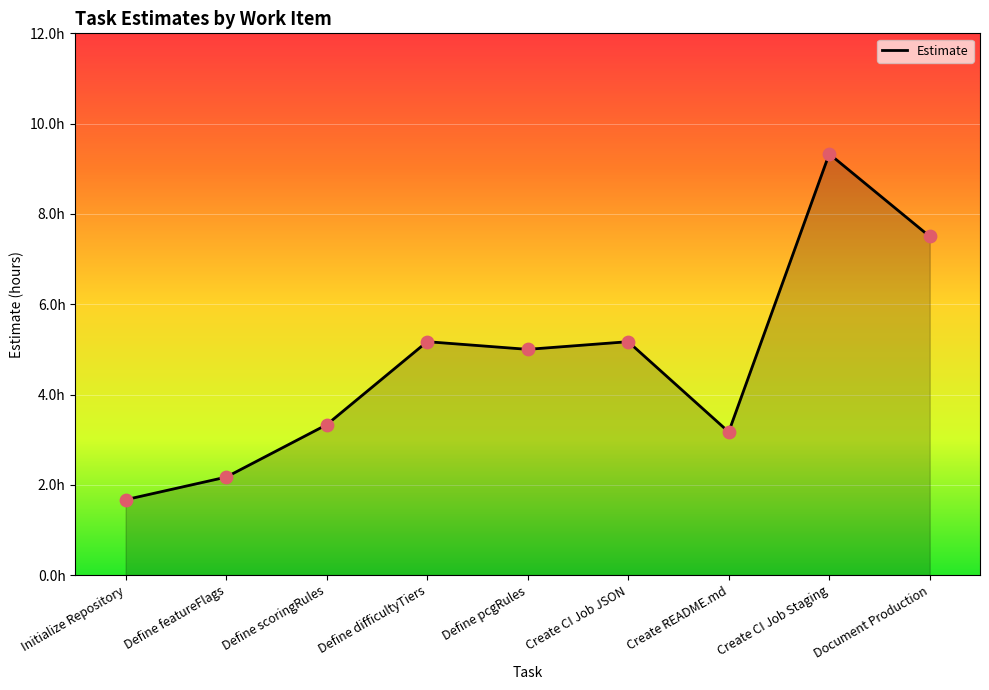

Between Create CI Job Staging and Define pcgRules, which is larger?

Create CI Job Staging